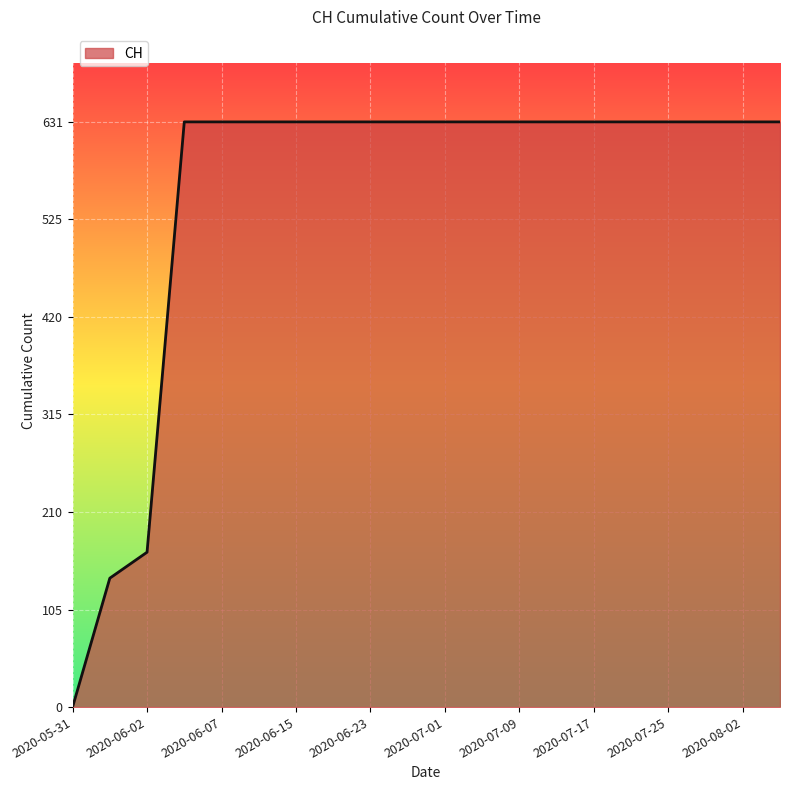

What is the difference between the maximum and minimum values?

631